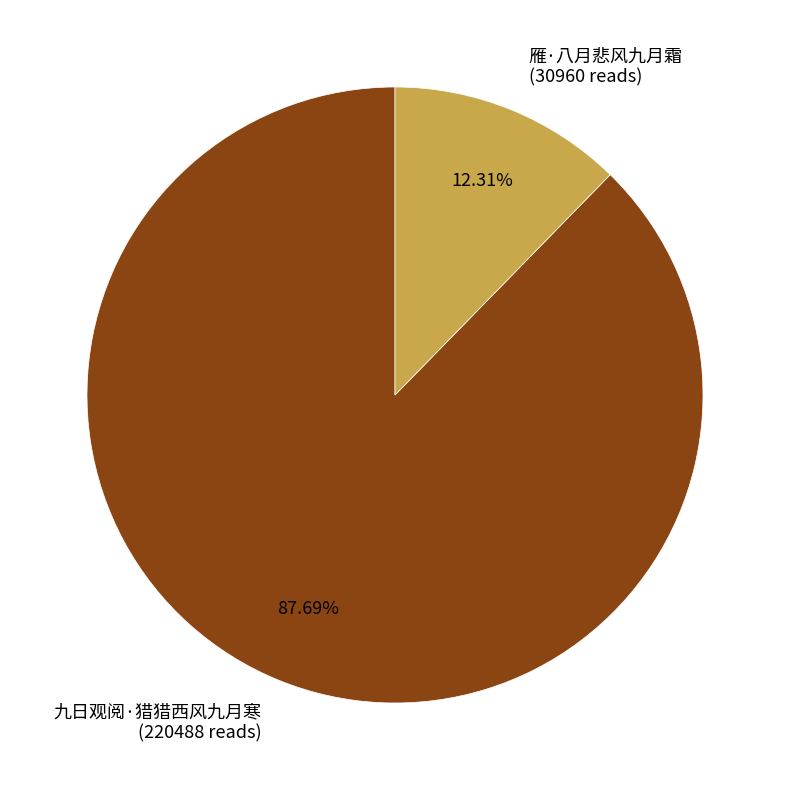

What portion of the pie excludes 九日观阅·猎猎西风九月寒?

12.3%